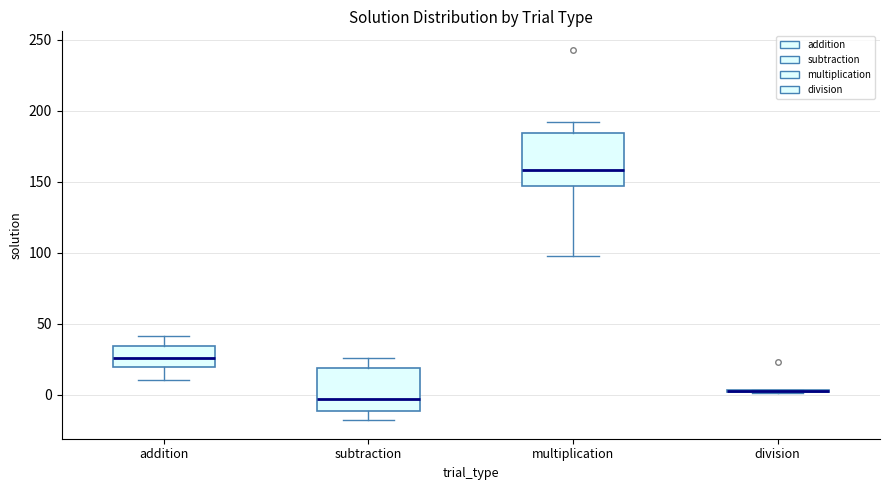

Comparing the boxes themselves (not the whiskers), which one is the tallest?

multiplication